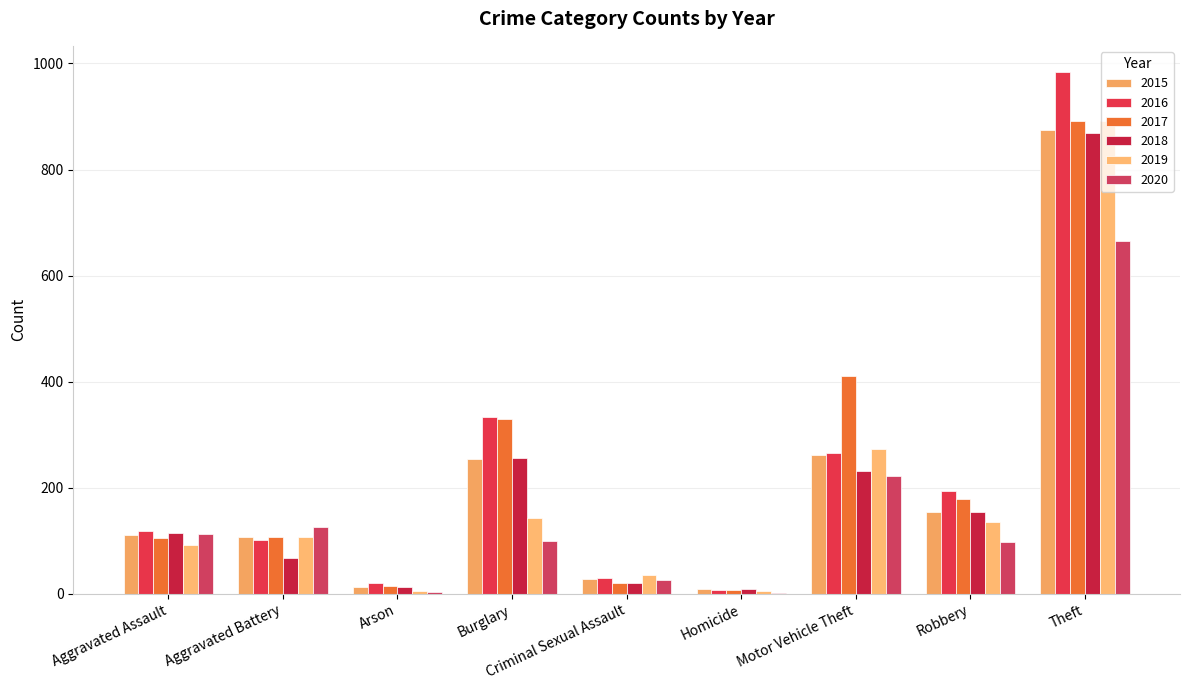

Is the value of 2019 at Aggravated Assault greater than the value of 2018 at Robbery?

No